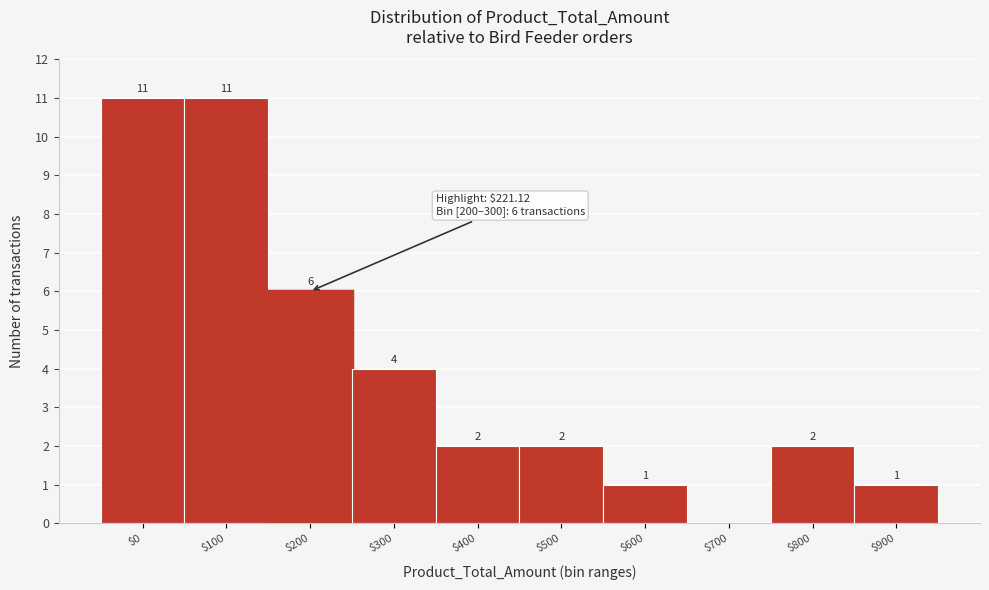

What is the maximum value shown in the chart?

11